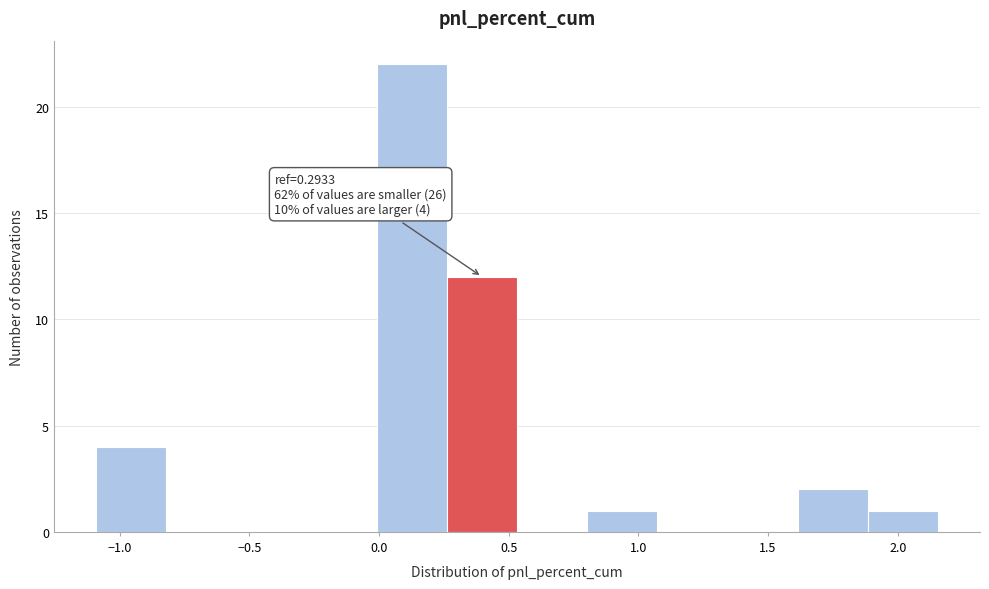

Over which range of the x-axis is the bar tallest?

0.00 to 0.25